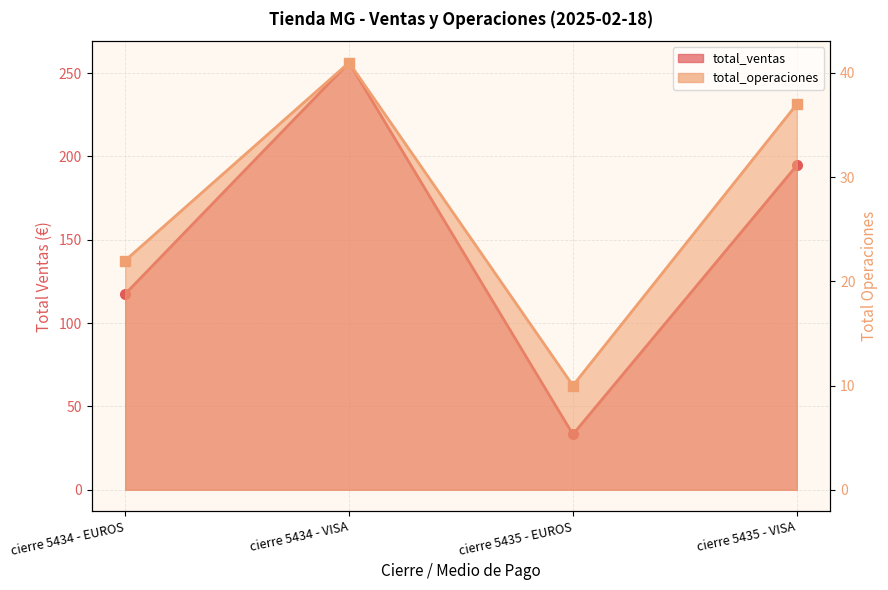

At which label does total_operaciones first exceed 37?

cierre 5434 - VISA